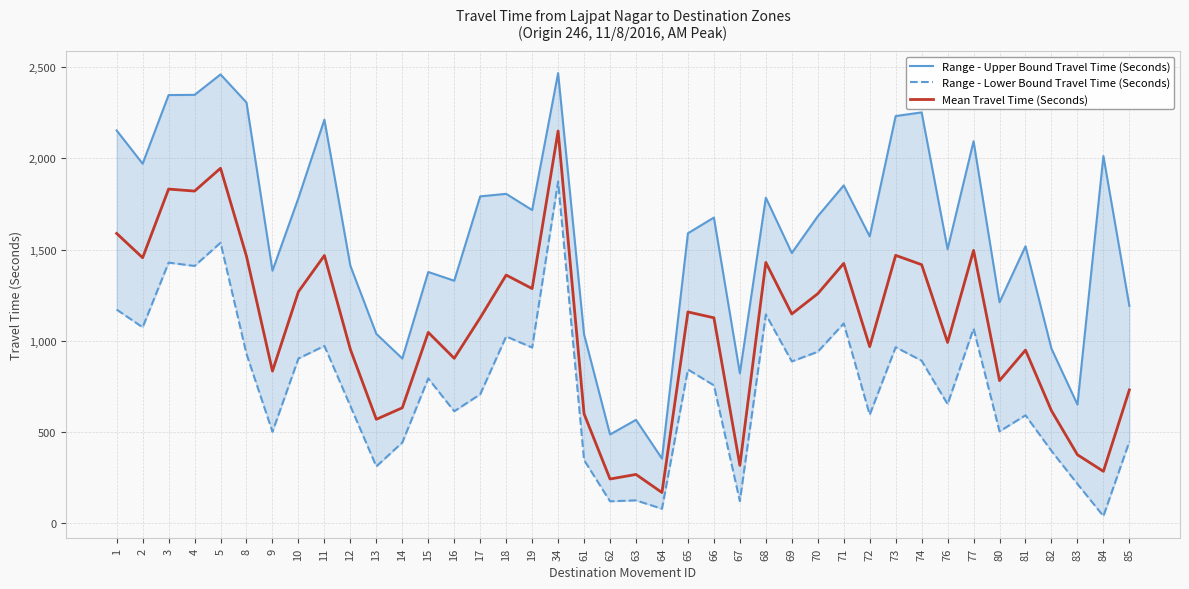

The value of Mean Travel Time (Seconds) at 2 is 1455. True or false?

True